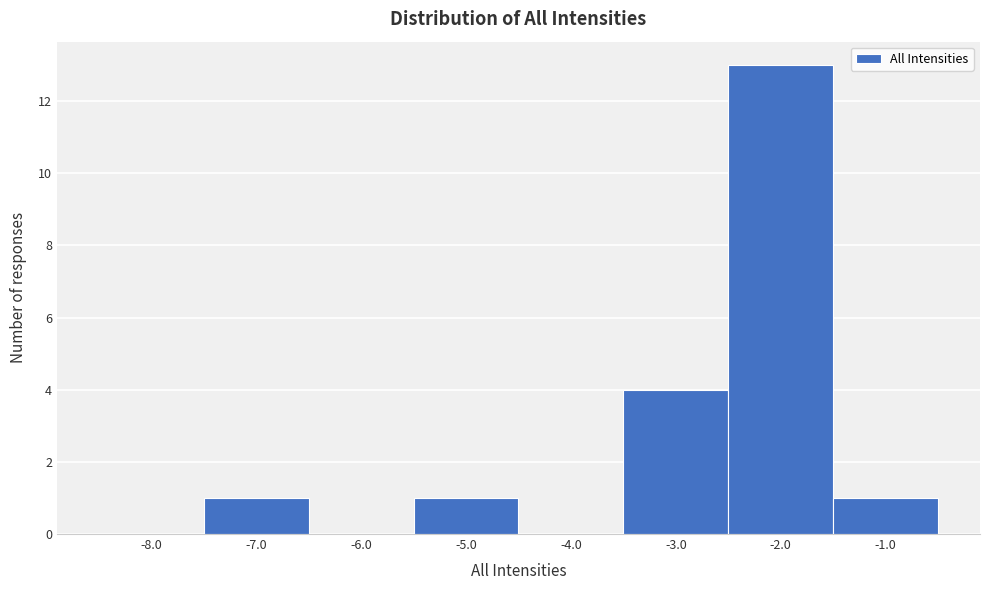

Reading right to left, transcribe all the data shown in this chart.

-1.0=1	-2.0=13	-3.0=4	-4.0=0	-5.0=1	-6.0=0	-7.0=1	-8.0=0